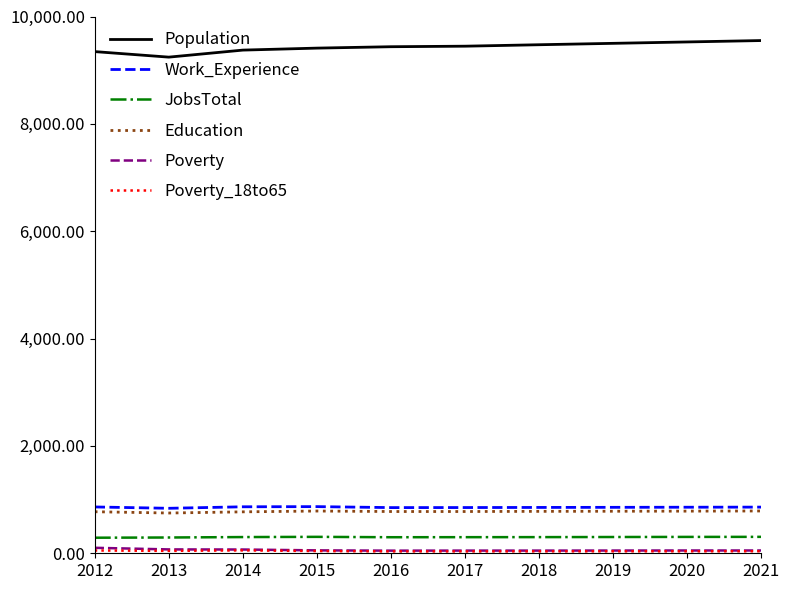

What is the difference between the second highest and minimum values in the Work_Experience series?

28